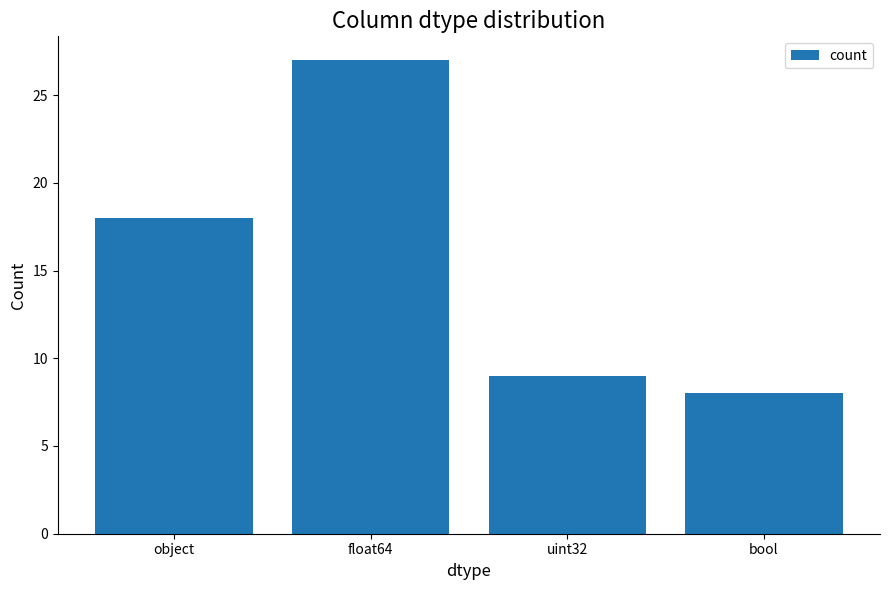

List the labels in order of value, smallest first.

bool, uint32, object, float64